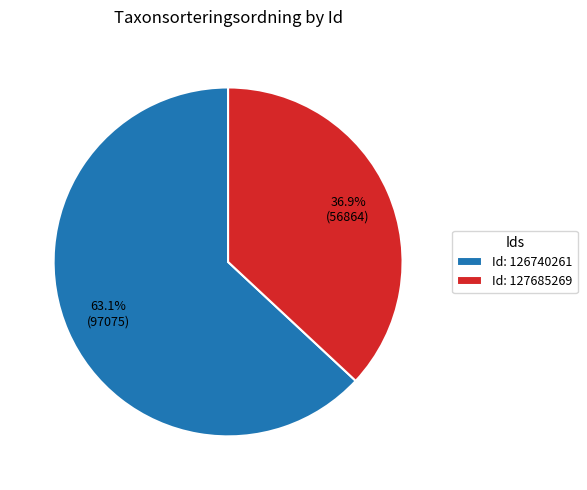

What is the total percentage of Id: 127685269 and Id: 126740261?

100.0%